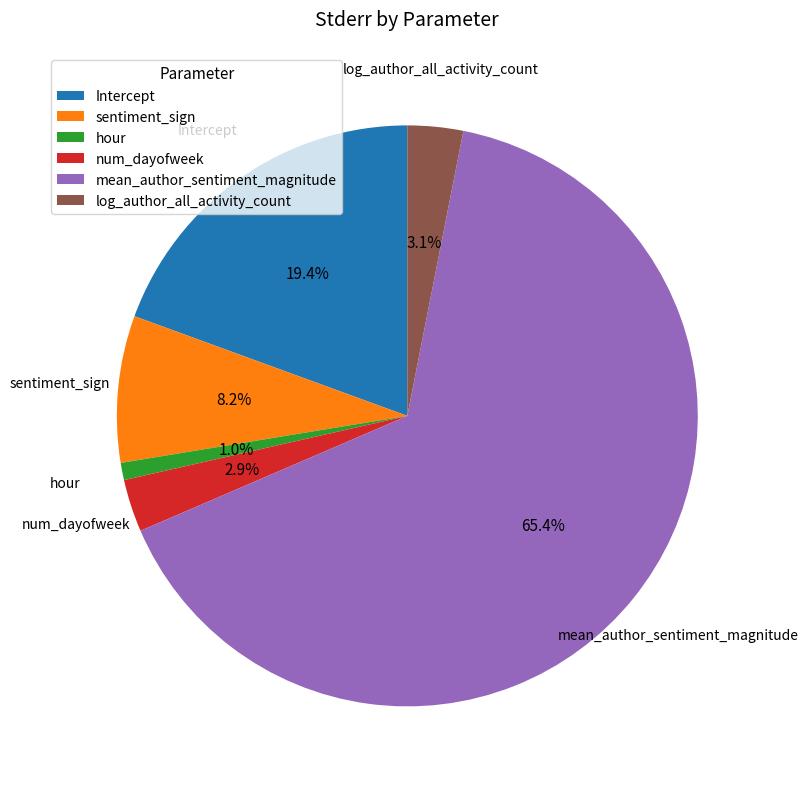

Count the number of slices in the pie.

6